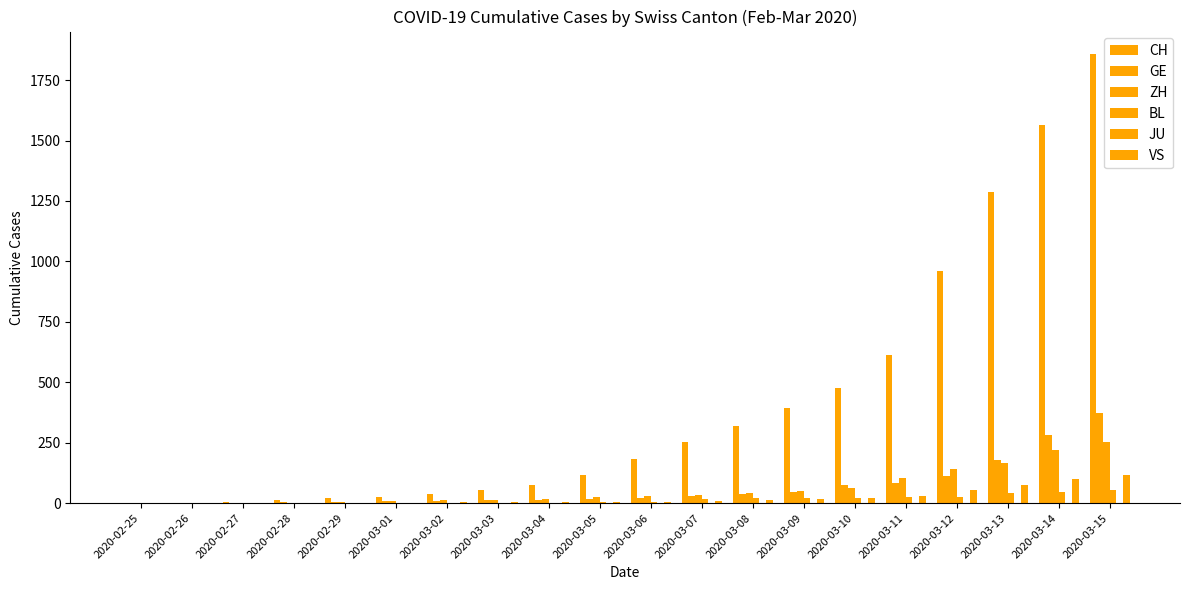

Between 2020-03-10 and 2020-02-29, which is larger?

2020-03-10